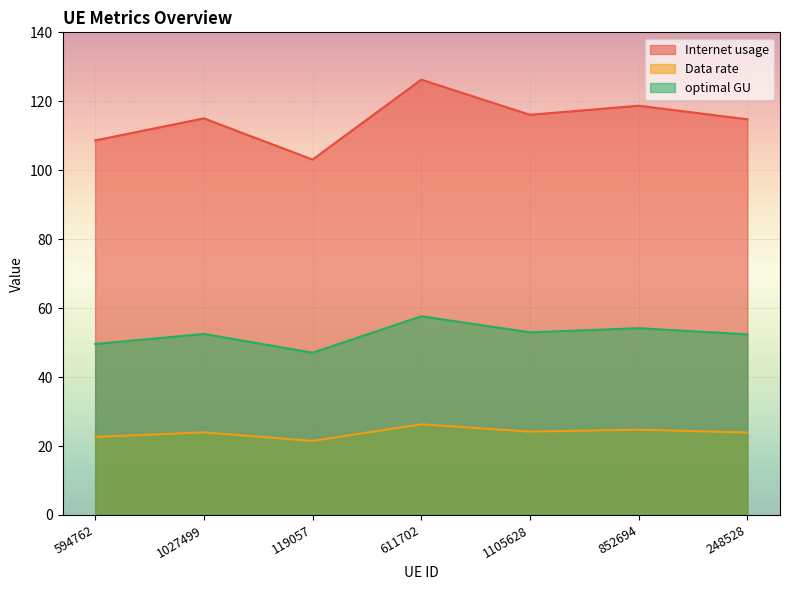

Count the number of categories in the chart.

7